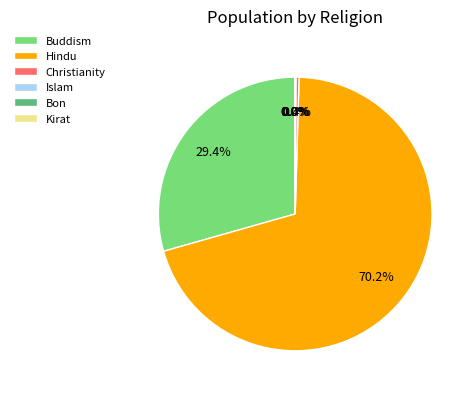

Is there any slice that represents more than half of the pie?

Yes